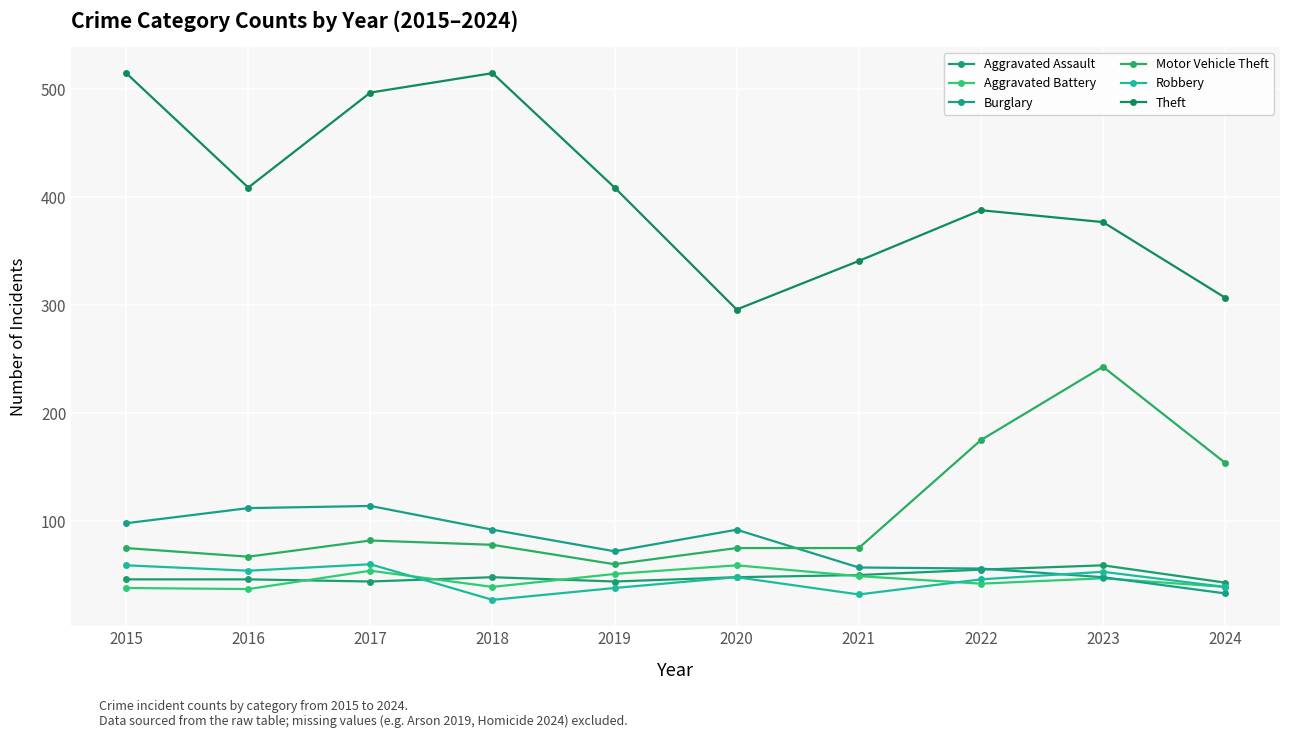

Count the number of categories in the chart.

10